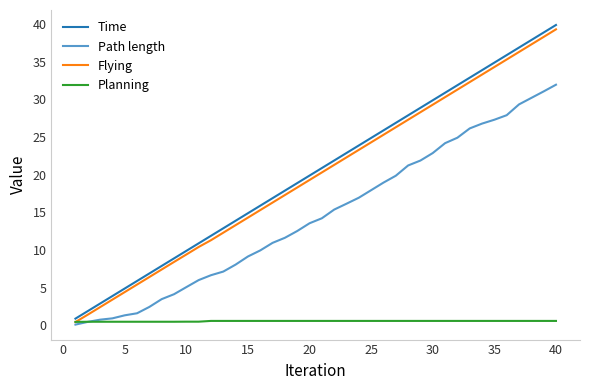

True or false: Planning and Time cross at least once.

False